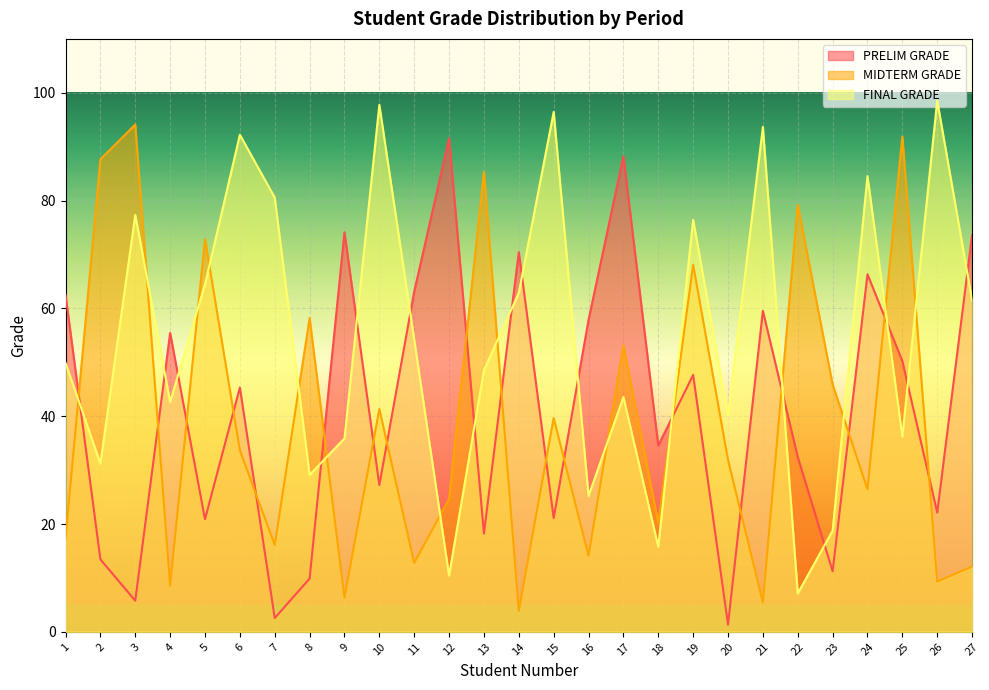

What is the smallest value displayed?

1.3